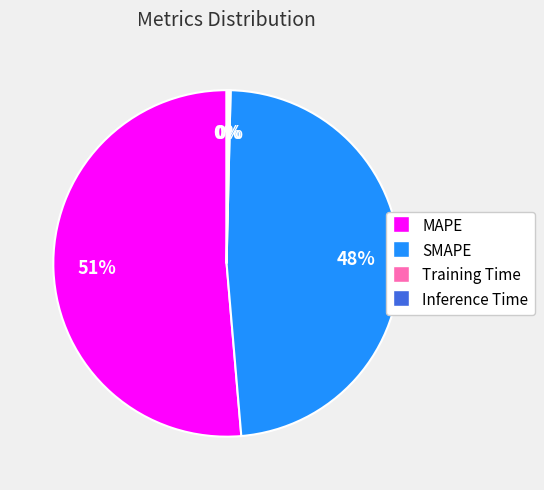

Is there a majority slice in this chart?

Yes